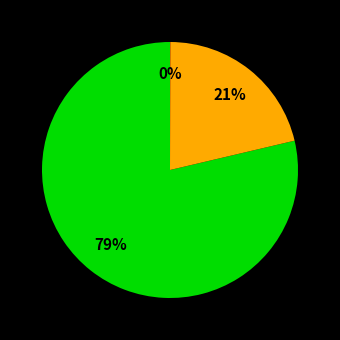

Does any single category account for the majority?

Yes